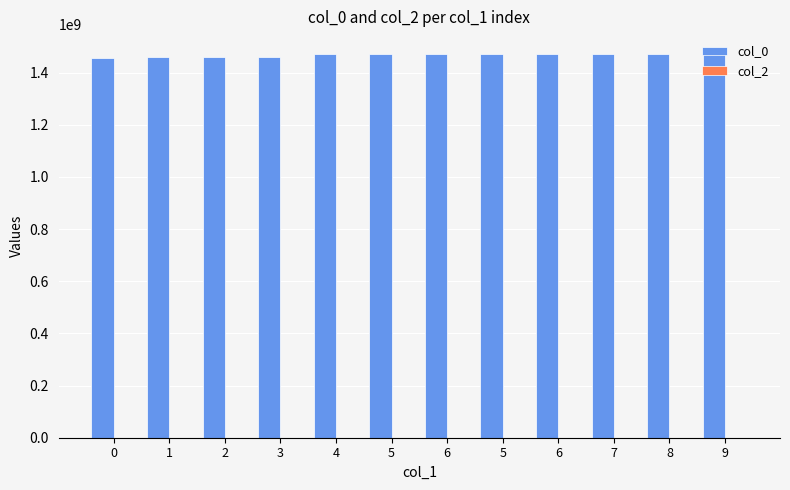

Does the chart contain any negative values?

No